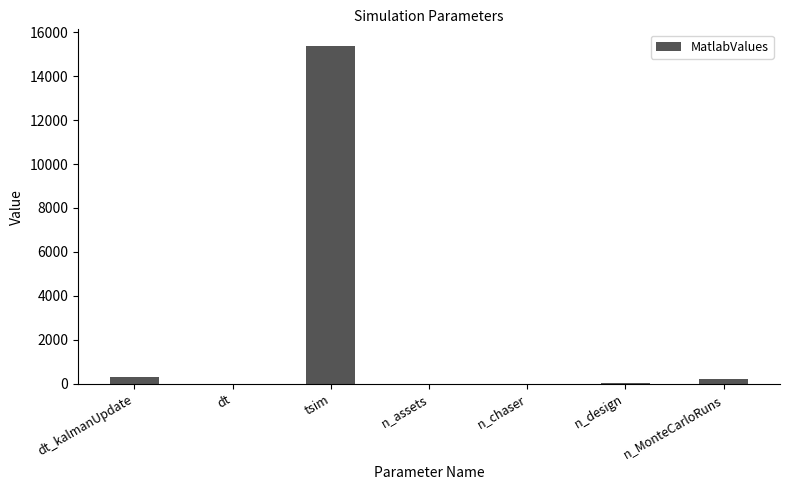

Is it true that the value at n_assets is 7?

True